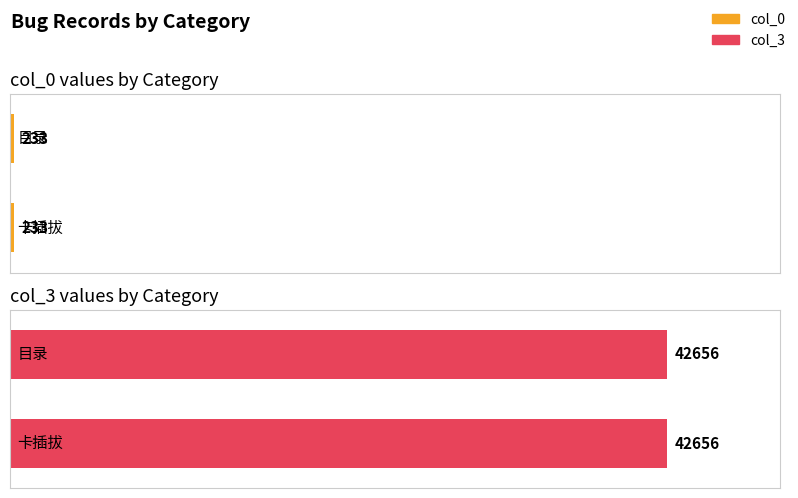

What is the label of the 3rd bar from the right?

卡插拔